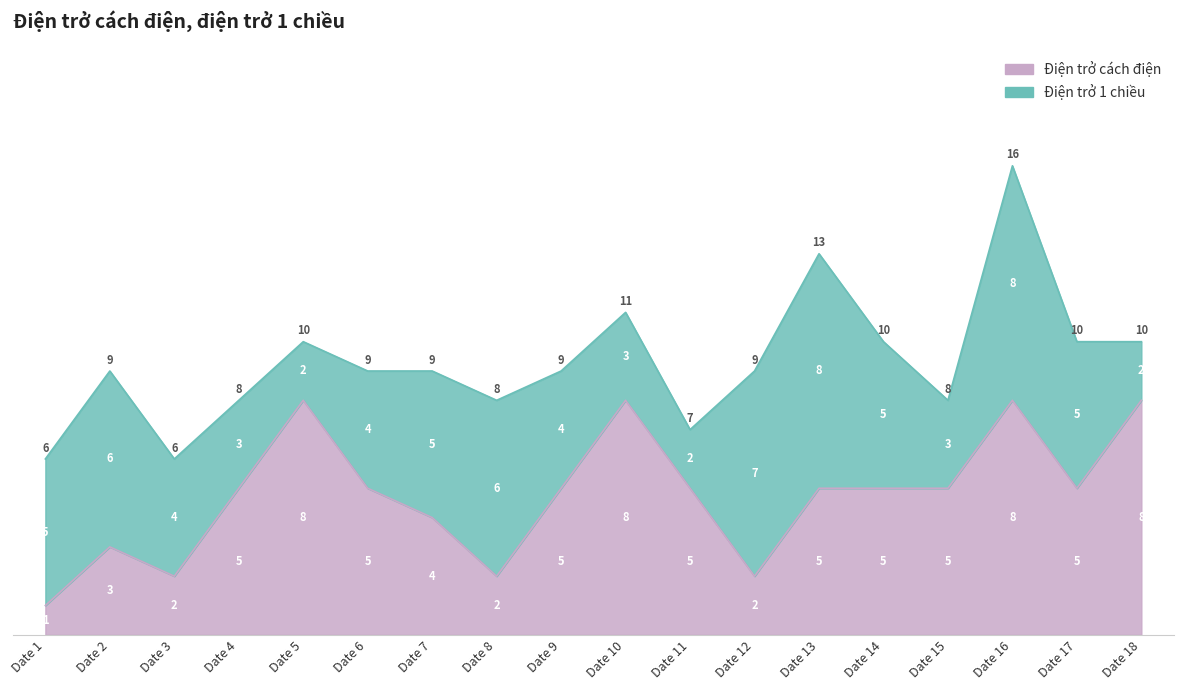

True or false: the data shows 5 at Date 10.

False